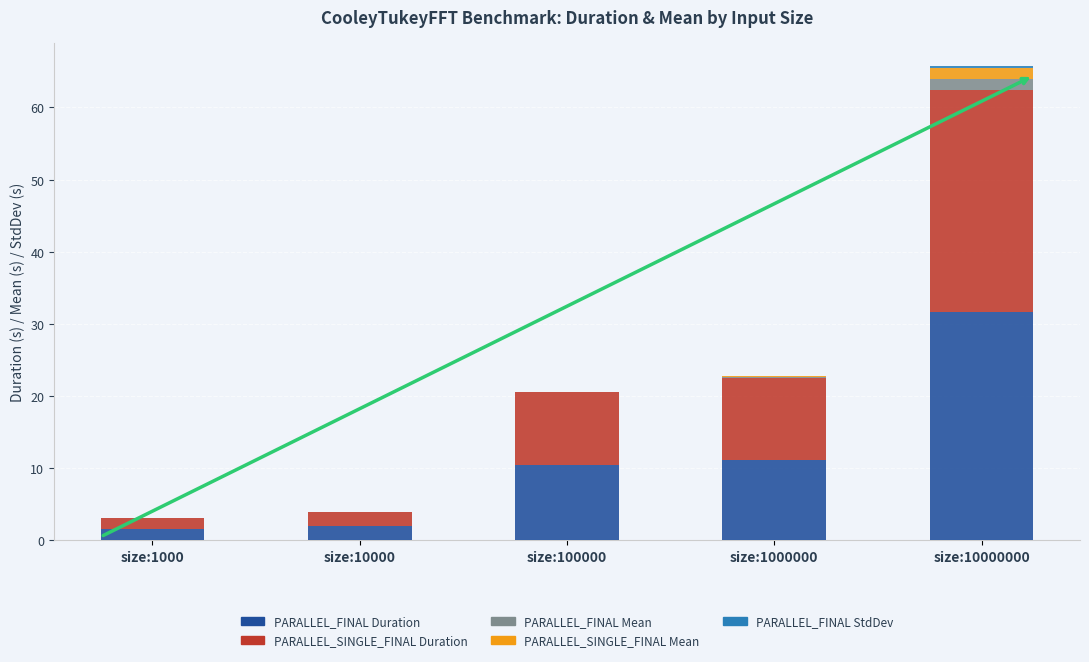

At which category is the sum across all series the highest?

size:10000000